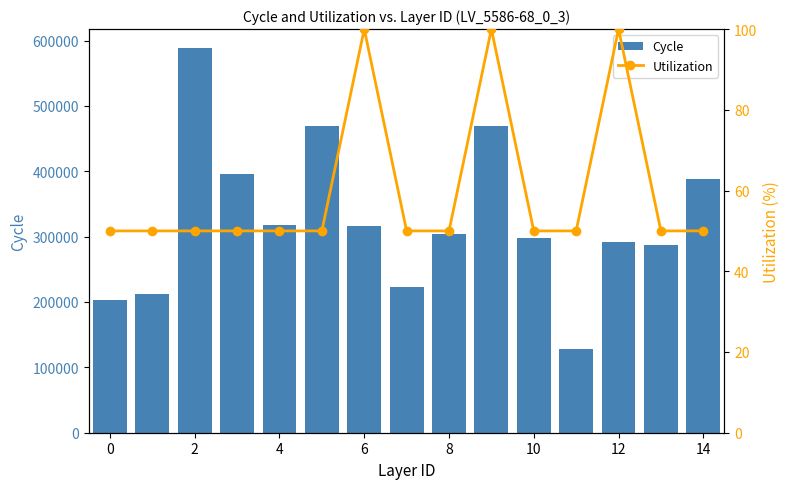

The Cycle series shows 291067.6 at 12. True or false?

True